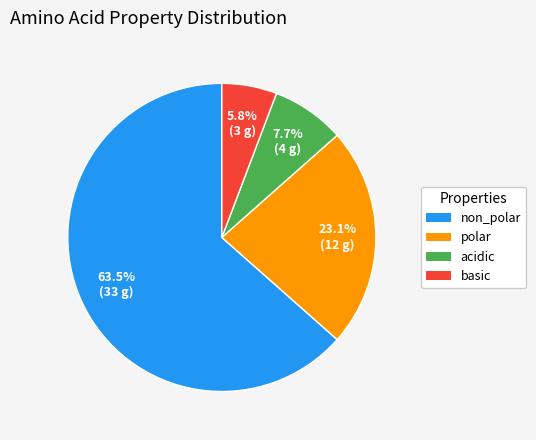

Rank the categories by value from lowest to highest.

basic, acidic, polar, non_polar